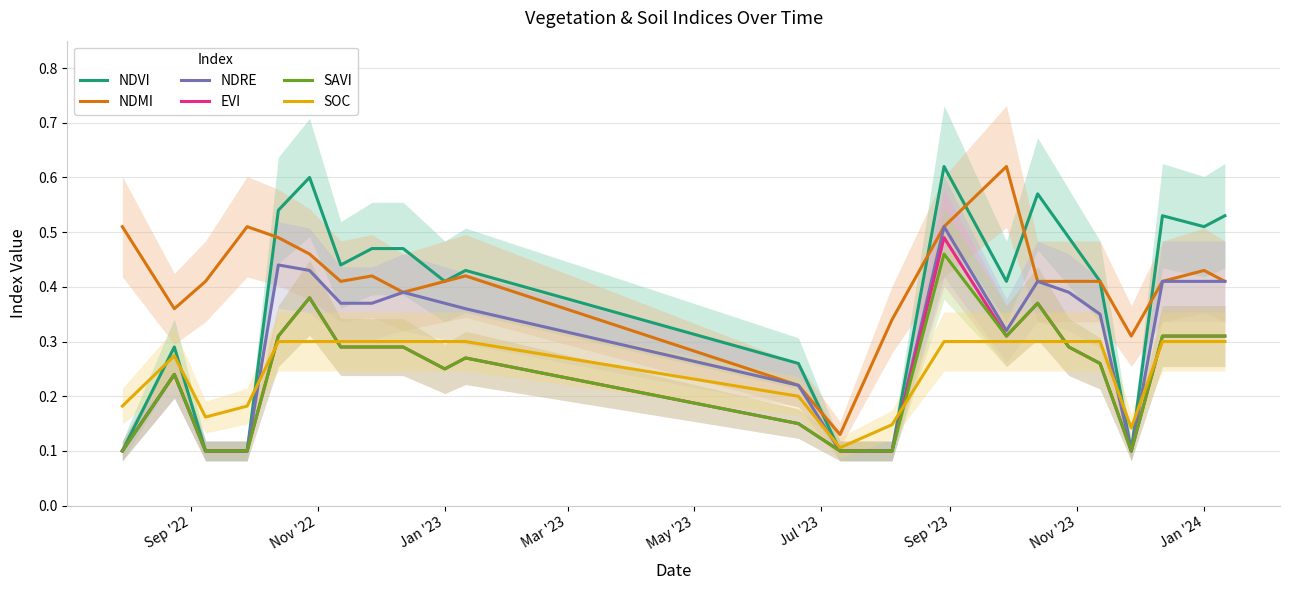

True or false: EVI has more than 2 interior local peaks.

True